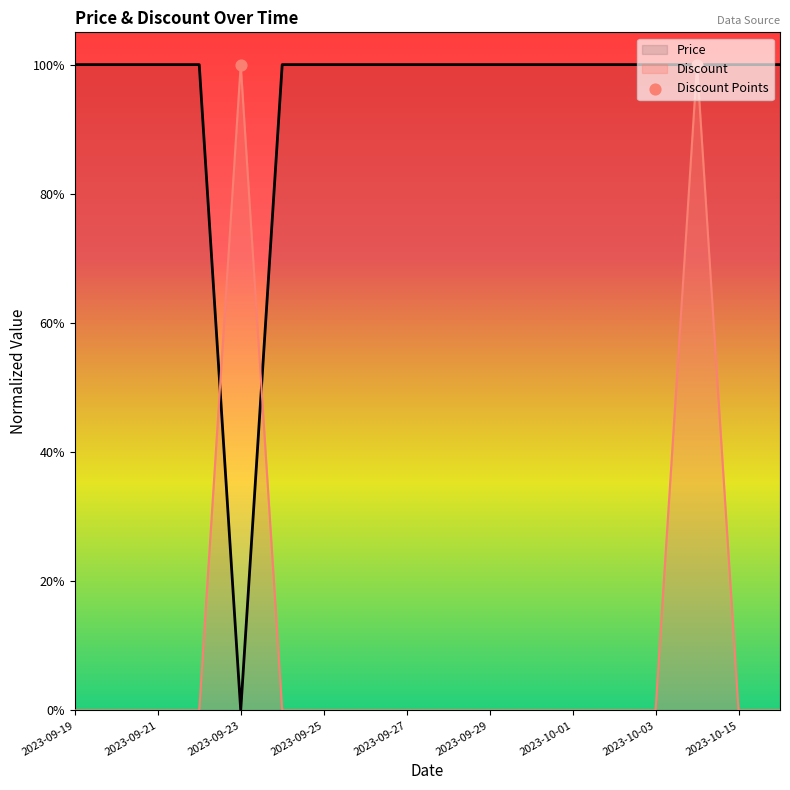

At how many categories does at least one series exceed 0?

18